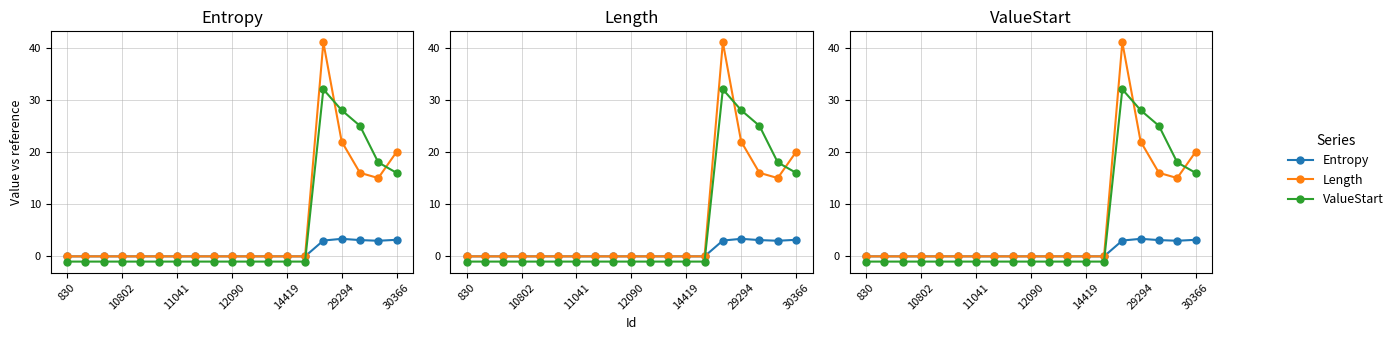

True or false: ValueStart has a value of -1.8 at 11041.

False